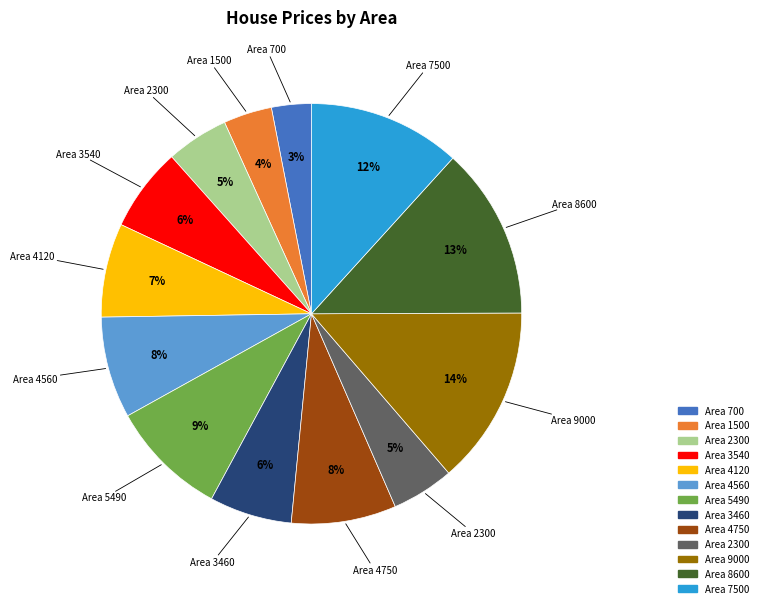

To the nearest percent, what is the average slice percentage?

8%